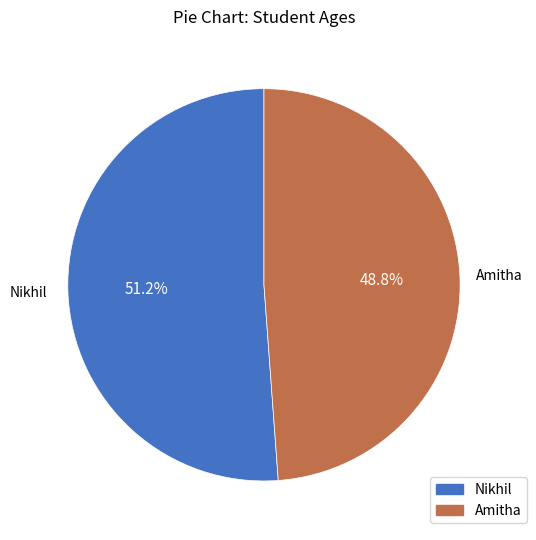

The Amitha slice represents 49% of the pie. True or false?

True